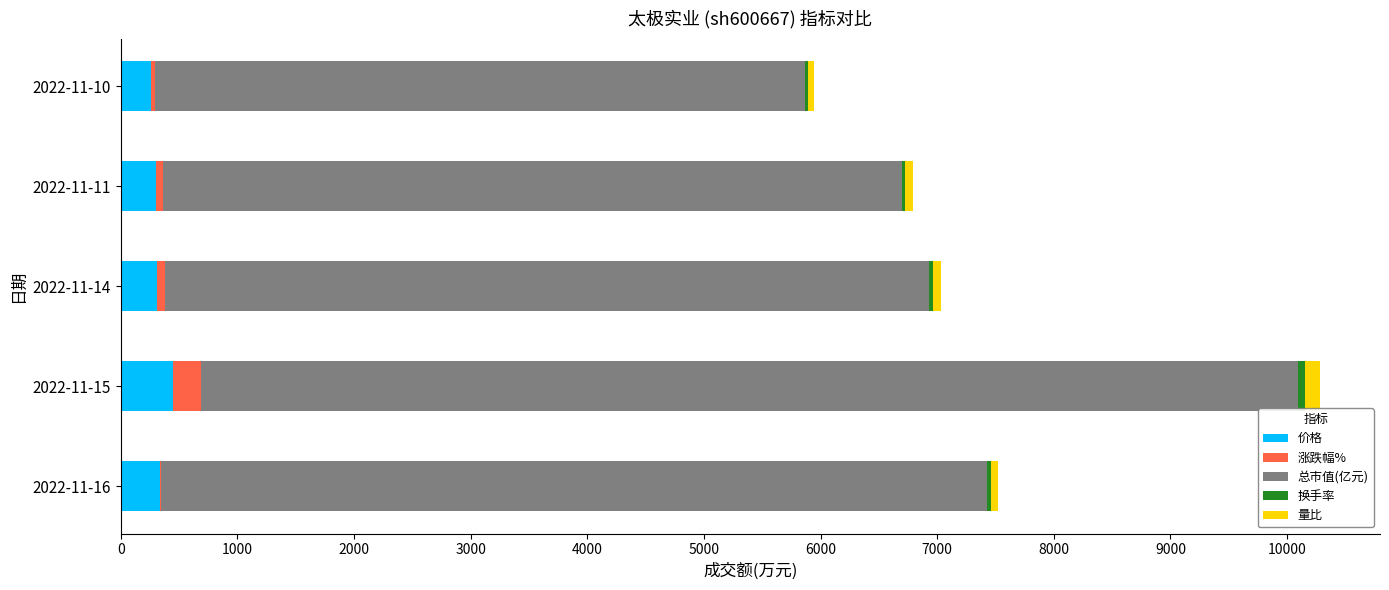

The value of 价格 at 2022-11-14 is 311.2. True or false?

True